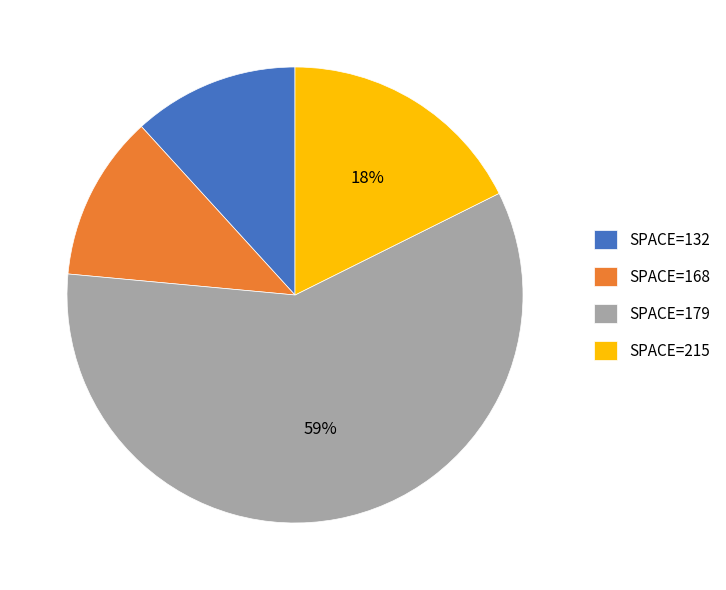

To the nearest percent, what percentage of the pie is SPACE=132?

12%